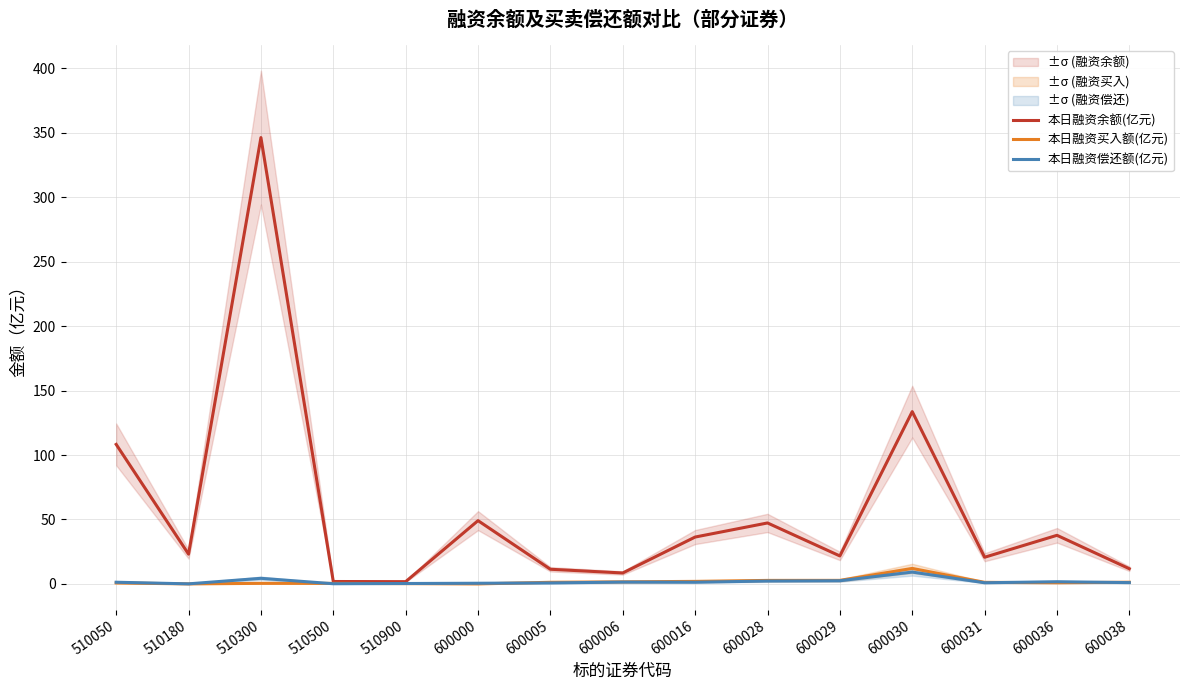

Which has a higher value, 600000 or 600029?

600000